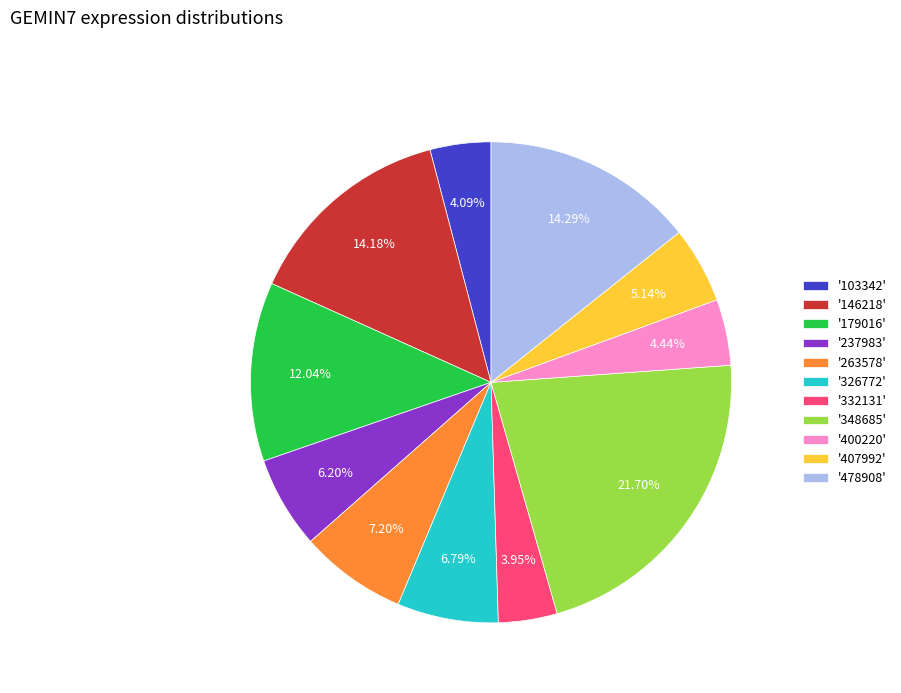

Between '263578' and '400220', which is larger?

'263578'